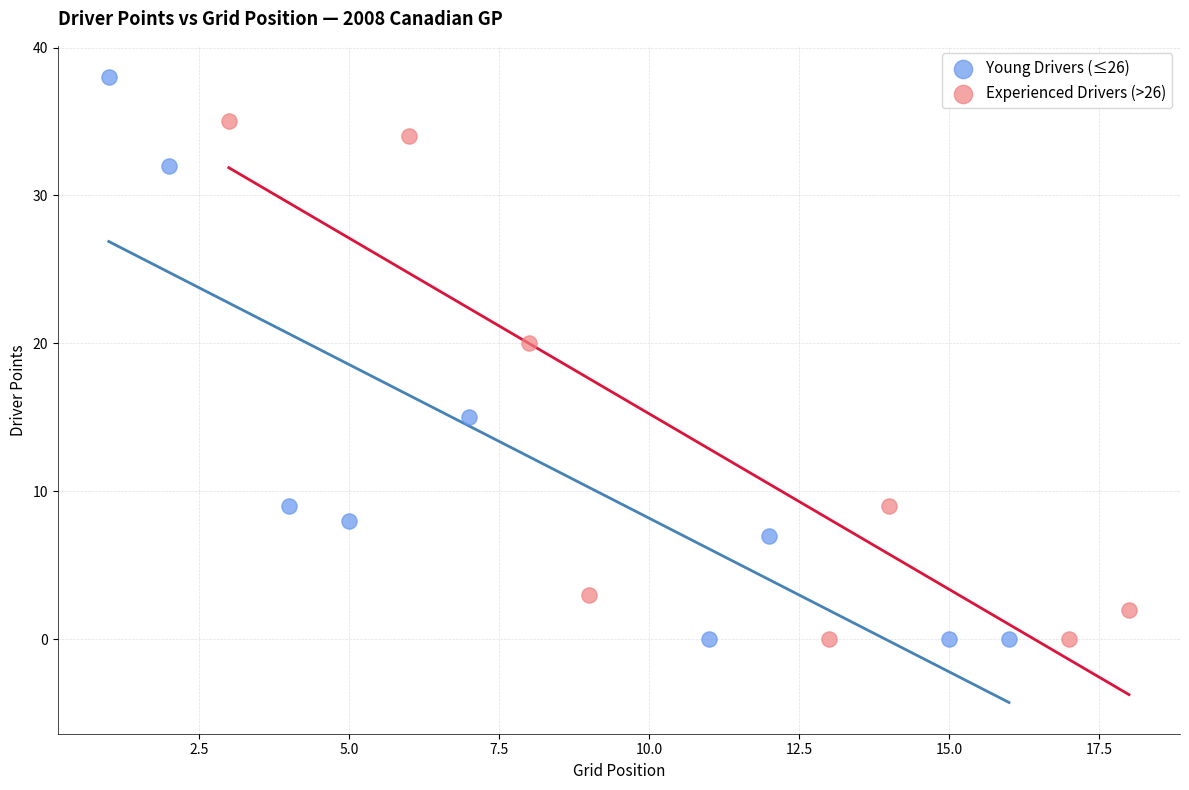

Which series reaches the maximum Y coordinate?

Young Drivers (≤26)